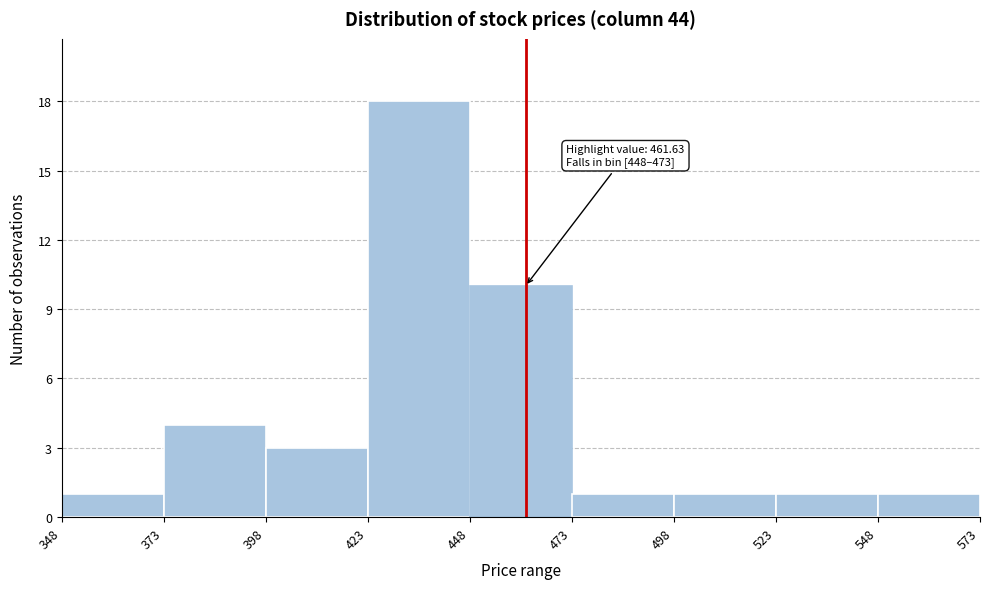

Over which range of the x-axis is the bar tallest?

423 to 448